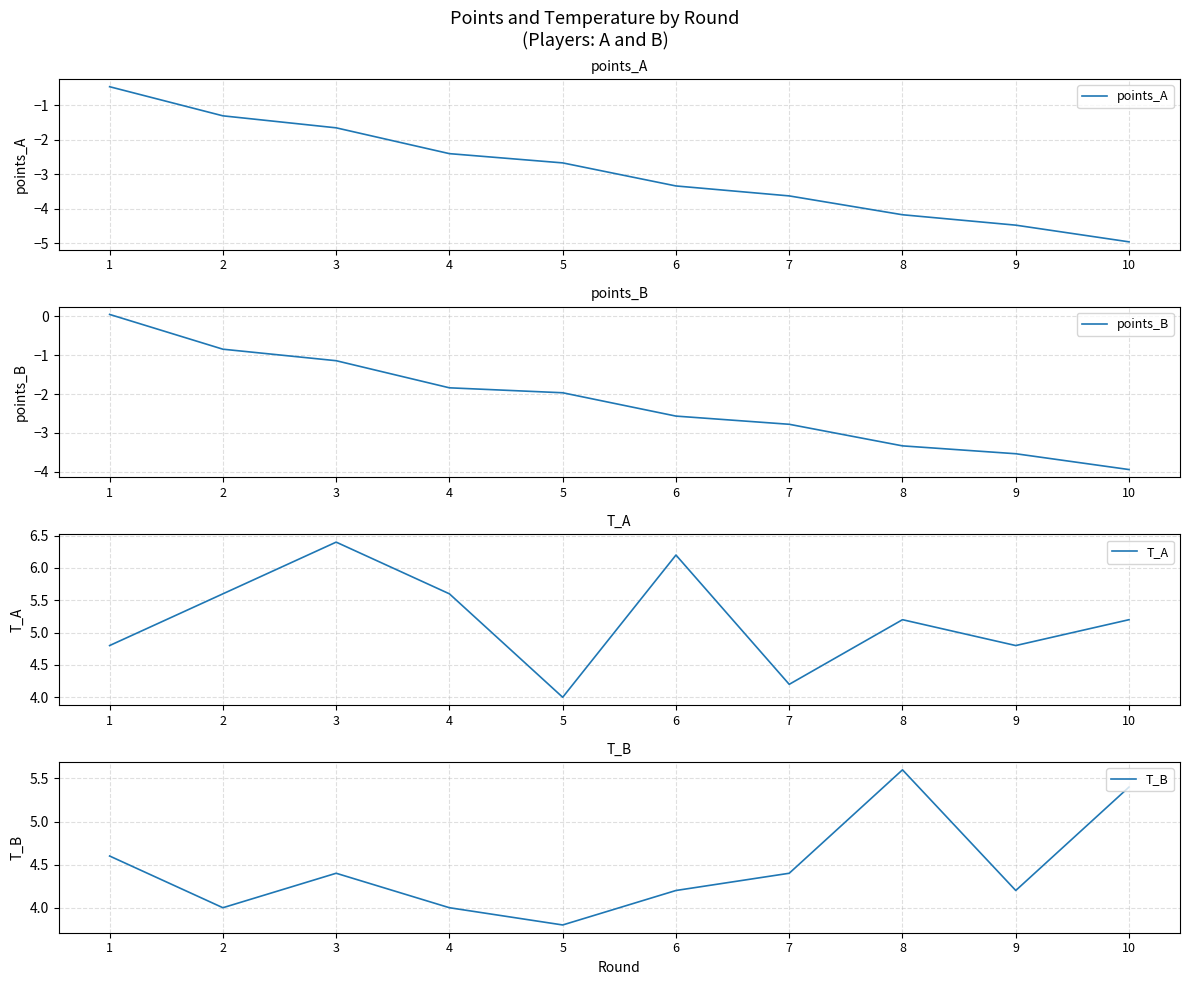

Count the number of categories in the chart.

10